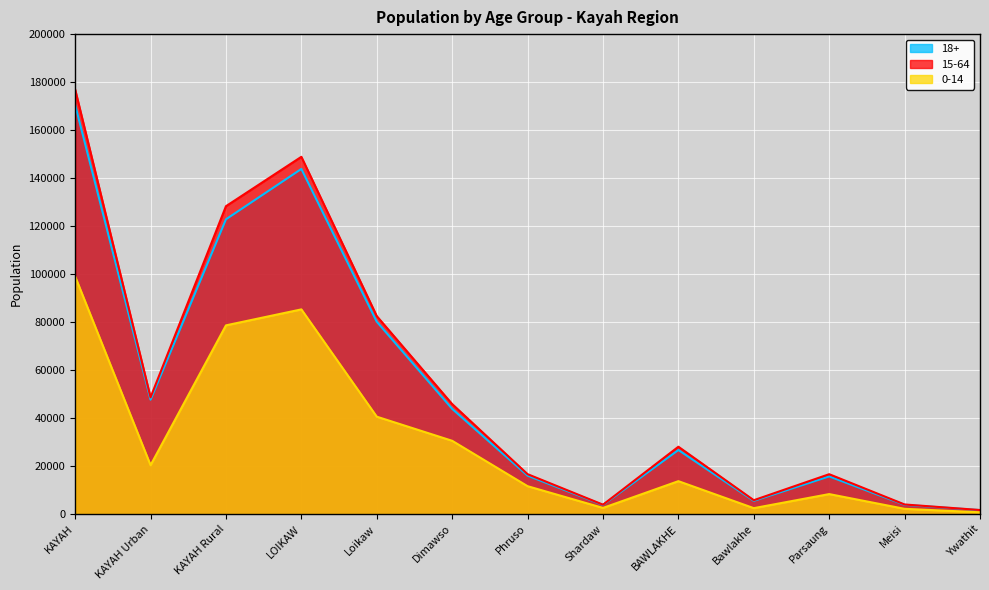

What is the greatest value displayed?

176934